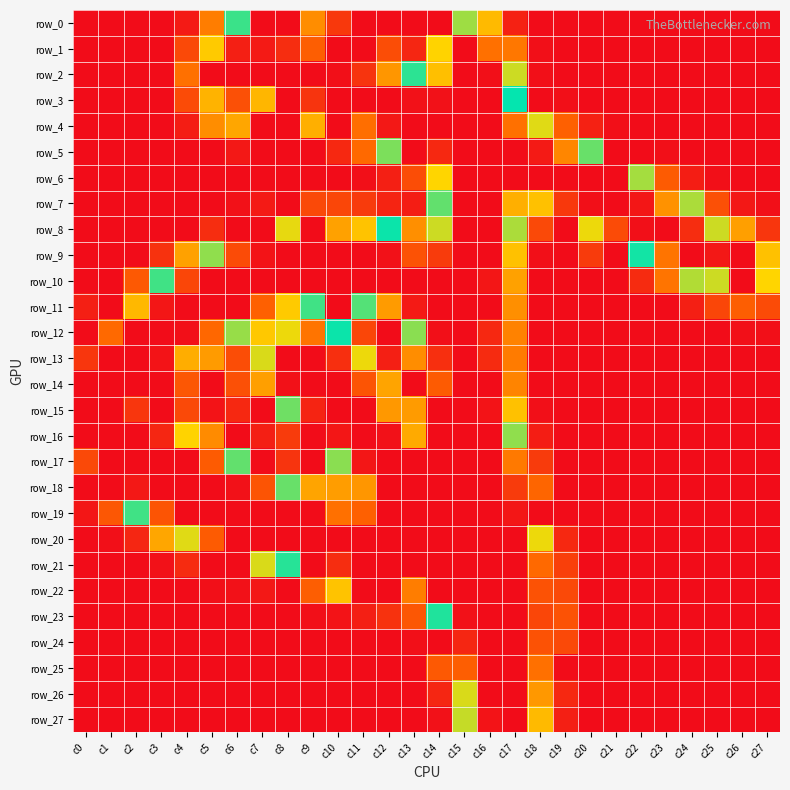

Reading right to left, what are all the values shown in this chart?

row_0: c27=0	c26=0	c25=0	c24=0	c23=0	c22=0	c21=0	c20=0	c19=0	c18=0	c17=9	c16=76	c15=104	c14=0	c13=0	c12=0	c11=0	c10=19	c9=56	c8=0	c7=0	c6=119	c5=49	c4=6	c3=0	c2=0	c1=0	c0=0
row_1: c27=0	c26=0	c25=0	c24=0	c23=0	c22=0	c21=0	c20=0	c19=0	c18=1	c17=46	c16=212	c15=0	c14=87	c13=11	c12=28	c11=0	c10=0	c9=220	c8=241	c7=249	c6=247	c5=172	c4=26	c3=0	c2=0	c1=0	c0=0
row_2: c27=0	c26=0	c25=0	c24=0	c23=0	c22=0	c21=0	c20=0	c19=0	c18=1	c17=97	c16=254	c15=0	c14=177	c13=121	c12=195	c11=238	c10=254	c9=0	c8=255	c7=255	c6=255	c5=0	c4=43	c3=0	c2=0	c1=0	c0=0
row_3: c27=0	c26=0	c25=0	c24=0	c23=0	c22=0	c21=0	c20=0	c19=1	c18=0	c17=127	c16=255	c15=0	c14=253	c13=253	c12=255	c11=255	c10=255	c9=238	c8=0	c7=181	c6=226	c5=182	c4=27	c3=0	c2=0	c1=0	c0=0
row_4: c27=0	c26=0	c25=0	c24=0	c23=0	c22=0	c21=1	c20=9	c19=36	c18=94	c17=212	c16=255	c15=255	c14=255	c13=255	c12=250	c11=213	c10=0	c9=71	c8=0	c7=0	c6=67	c5=56	c4=7	c3=0	c2=0	c1=0	c0=0
row_5: c27=0	c26=0	c25=0	c24=0	c23=1	c22=0	c21=0	c20=112	c19=202	c18=249	c17=255	c16=255	c15=255	c14=243	c13=0	c12=109	c11=40	c10=12	c9=0	c8=0	c7=0	c6=5	c5=0	c4=0	c3=0	c2=0	c1=0	c0=0
row_6: c27=0	c26=0	c25=1	c24=7	c23=34	c22=103	c21=0	c20=0	c19=255	c18=255	c17=255	c16=255	c15=0	c14=167	c13=28	c12=8	c11=1	c10=0	c9=0	c8=0	c7=0	c6=0	c5=0	c4=0	c3=0	c2=0	c1=0	c0=0
row_7: c27=1	c26=5	c25=29	c24=102	c23=197	c22=251	c21=255	c20=254	c19=236	c18=176	c17=184	c16=255	c15=255	c14=142	c13=7	c12=10	c11=20	c10=25	c9=26	c8=0	c7=6	c6=2	c5=0	c4=0	c3=0	c2=0	c1=0	c0=0
row_8: c27=18	c26=64	c25=158	c24=241	c23=255	c22=254	c21=228	c20=163	c19=0	c18=26	c17=102	c16=255	c15=255	c14=158	c13=57	c12=126	c11=175	c10=190	c9=0	c8=162	c7=0	c6=0	c5=14	c4=0	c3=0	c2=0	c1=0	c0=0
row_9: c27=79	c26=0	c25=250	c24=0	c23=210	c22=130	c21=0	c20=20	c19=0	c18=1	c17=79	c16=255	c15=255	c14=235	c13=225	c12=253	c11=255	c10=255	c9=0	c8=255	c7=252	c6=228	c5=149	c4=65	c3=16	c2=0	c1=0	c0=0
row_10: c27=88	c26=0	c25=158	c24=101	c23=45	c22=13	c21=0	c20=0	c19=0	c18=0	c17=65	c16=251	c15=255	c14=255	c13=255	c12=255	c11=255	c10=255	c9=0	c8=255	c7=255	c6=0	c5=255	c4=230	c3=137	c2=33	c1=0	c0=0
row_11: c27=27	c26=35	c25=25	c24=8	c23=0	c22=0	c21=0	c20=0	c19=0	c18=0	c17=57	c16=0	c15=255	c14=255	c13=249	c12=193	c11=140	c10=0	c9=137	c8=172	c7=219	c6=0	c5=255	c4=255	c3=251	c2=180	c1=0	c0=8
row_12: c27=1	c26=1	c25=0	c24=0	c23=0	c22=0	c21=0	c20=0	c19=0	c18=0	c17=51	c16=243	c15=255	c14=254	c13=148	c12=0	c11=25	c10=126	c9=210	c8=163	c7=82	c6=105	c5=216	c4=254	c3=255	c2=0	c1=215	c0=0
row_13: c27=0	c26=0	c25=0	c24=0	c23=0	c22=0	c21=0	c20=0	c19=0	c18=0	c17=48	c16=242	c15=255	c14=240	c13=56	c12=8	c11=92	c10=240	c9=255	c8=0	c7=160	c6=28	c5=62	c4=185	c3=252	c2=255	c1=0	c0=237
row_14: c27=0	c26=0	c25=0	c24=0	c23=0	c22=0	c21=0	c20=0	c19=0	c18=0	c17=52	c16=0	c15=0	c14=221	c13=0	c12=66	c11=224	c10=255	c9=255	c8=253	c7=191	c6=29	c5=0	c4=32	c3=0	c2=0	c1=255	c0=255
row_15: c27=0	c26=0	c25=0	c24=0	c23=0	c22=0	c21=0	c20=0	c19=0	c18=1	c17=79	c16=252	c15=255	c14=0	c13=62	c12=194	c11=255	c10=0	c9=245	c8=144	c7=0	c6=12	c5=3	c4=26	c3=0	c2=237	c1=255	c0=255
row_16: c27=0	c26=0	c25=0	c24=0	c23=0	c22=0	c21=0	c20=0	c19=0	c18=7	c17=149	c16=255	c15=255	c14=0	c13=186	c12=253	c11=0	c10=251	c9=0	c8=20	c7=8	c6=0	c5=55	c4=168	c3=244	c2=0	c1=255	c0=255
row_17: c27=0	c26=0	c25=0	c24=0	c23=0	c22=0	c21=0	c20=0	c19=0	c18=20	c17=208	c16=255	c15=255	c14=255	c13=0	c12=255	c11=251	c10=148	c9=0	c8=17	c7=0	c6=142	c5=221	c4=0	c3=0	c2=255	c1=255	c0=229
row_18: c27=0	c26=0	c25=0	c24=0	c23=0	c22=0	c21=0	c20=0	c19=0	c18=38	c17=235	c16=255	c15=255	c14=255	c13=255	c12=255	c11=195	c10=63	c9=66	c8=143	c7=224	c6=253	c5=0	c4=255	c3=255	c2=250	c1=0	c0=0
row_19: c27=0	c26=0	c25=0	c24=0	c23=0	c22=0	c21=0	c20=0	c19=0	c18=0	c17=251	c16=255	c15=0	c14=255	c13=255	c12=0	c11=219	c10=212	c9=0	c8=255	c7=255	c6=255	c5=255	c4=255	c3=224	c2=118	c1=32	c0=4
row_20: c27=0	c26=0	c25=0	c24=0	c23=0	c22=0	c21=0	c20=0	c19=12	c18=163	c17=255	c16=0	c15=255	c14=255	c13=255	c12=255	c11=255	c10=0	c9=255	c8=255	c7=0	c6=0	c5=221	c4=161	c3=67	c2=11	c1=1	c0=0
row_21: c27=0	c26=0	c25=0	c24=0	c23=0	c22=0	c21=0	c20=0	c19=22	c18=215	c17=255	c16=255	c15=255	c14=255	c13=255	c12=255	c11=0	c10=241	c9=0	c8=133	c7=95	c6=0	c5=0	c4=13	c3=2	c2=0	c1=0	c0=0
row_22: c27=0	c26=0	c25=0	c24=0	c23=0	c22=0	c21=0	c20=0	c19=26	c18=225	c17=0	c16=255	c15=255	c14=0	c13=206	c12=0	c11=0	c10=80	c9=35	c8=0	c7=5	c6=2	c5=1	c4=0	c3=0	c2=0	c1=0	c0=0
row_23: c27=0	c26=0	c25=0	c24=0	c23=0	c22=0	c21=0	c20=0	c19=30	c18=230	c17=255	c16=255	c15=253	c14=132	c13=32	c12=16	c11=8	c10=3	c9=1	c8=0	c7=0	c6=0	c5=0	c4=0	c3=0	c2=0	c1=0	c0=0
row_24: c27=0	c26=0	c25=0	c24=0	c23=0	c22=0	c21=0	c20=0	c19=26	c18=225	c17=255	c16=255	c15=244	c14=0	c13=1	c12=0	c11=0	c10=0	c9=0	c8=0	c7=0	c6=0	c5=0	c4=0	c3=0	c2=0	c1=0	c0=0
row_25: c27=0	c26=0	c25=0	c24=0	c23=0	c22=0	c21=0	c20=0	c19=0	c18=212	c17=255	c16=255	c15=220	c14=33	c13=0	c12=0	c11=0	c10=0	c9=0	c8=0	c7=0	c6=0	c5=0	c4=0	c3=0	c2=0	c1=0	c0=0
row_26: c27=0	c26=0	c25=0	c24=0	c23=0	c22=0	c21=0	c20=0	c19=12	c18=194	c17=255	c16=255	c15=160	c14=11	c13=0	c12=0	c11=0	c10=0	c9=0	c8=0	c7=0	c6=0	c5=0	c4=0	c3=0	c2=0	c1=0	c0=0
row_27: c27=0	c26=0	c25=0	c24=0	c23=0	c22=0	c21=0	c20=0	c19=8	c18=179	c17=255	c16=252	c15=98	c14=2	c13=0	c12=0	c11=0	c10=0	c9=0	c8=0	c7=0	c6=0	c5=0	c4=0	c3=0	c2=0	c1=0	c0=0